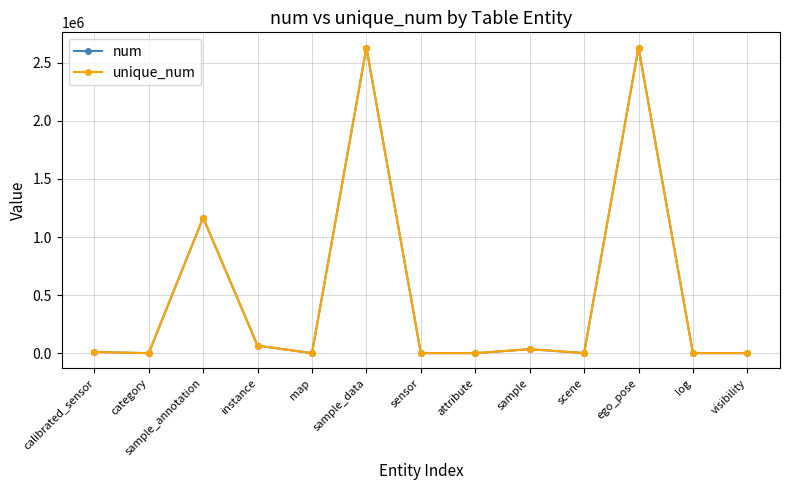

True or false: num and unique_num cross at least once.

False